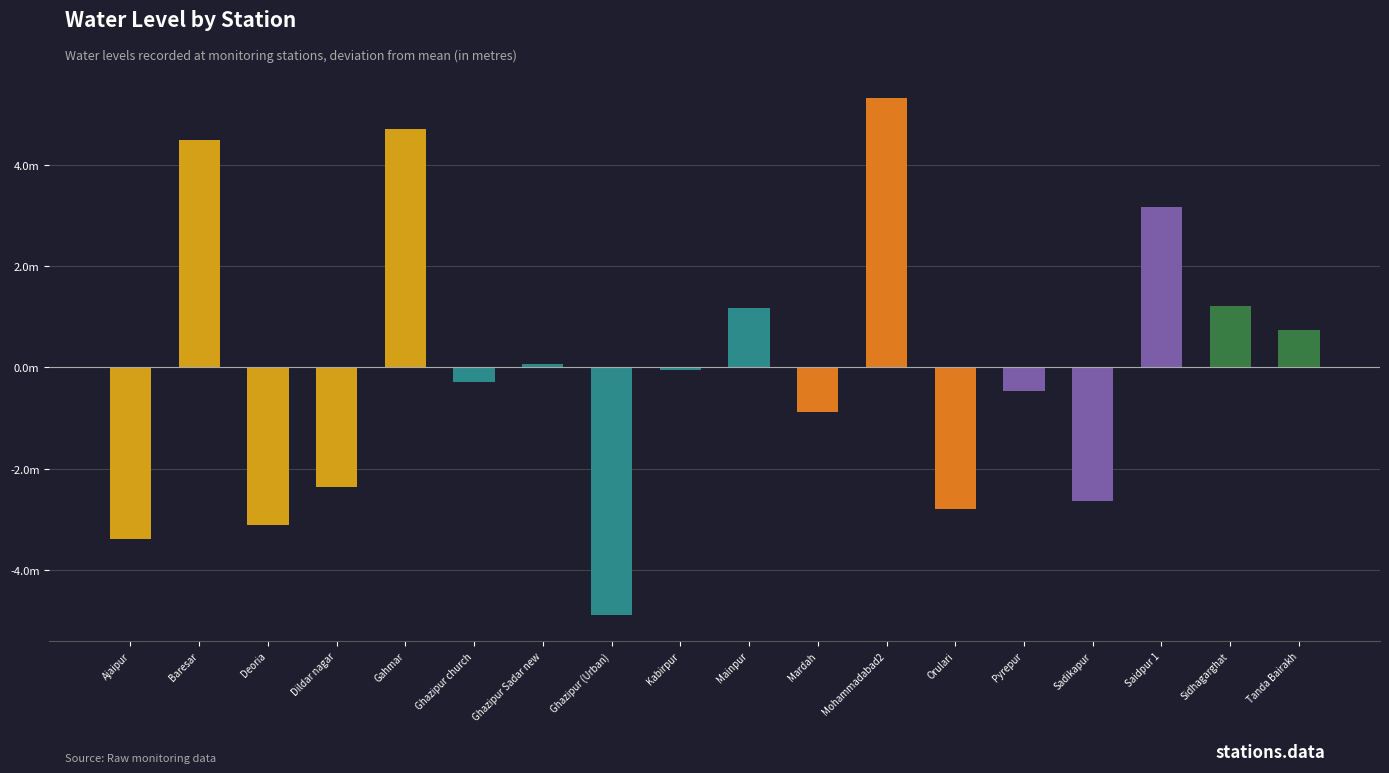

How many values exceed 0?

8